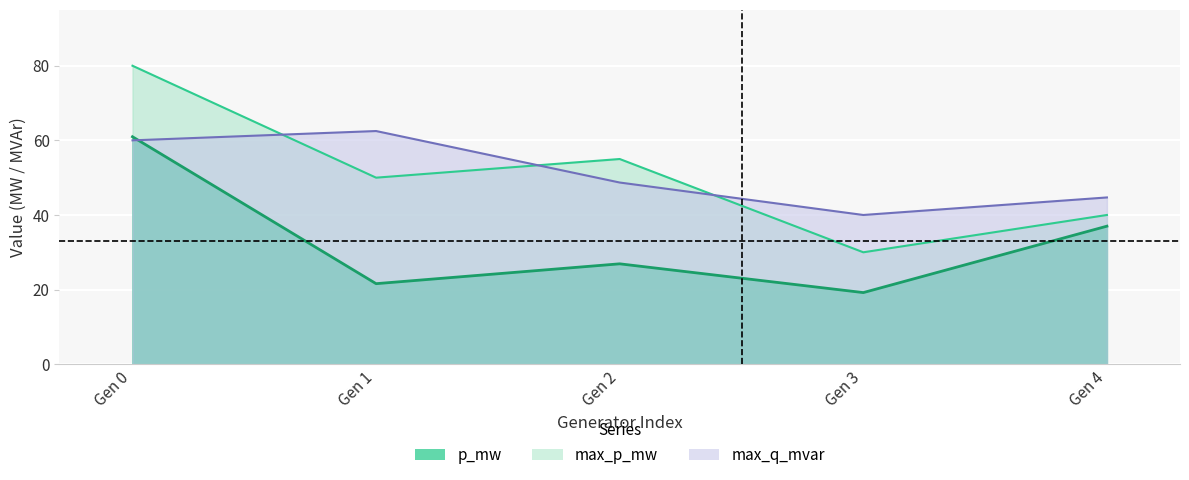

Which series has the largest total across all categories?

max_q_mvar